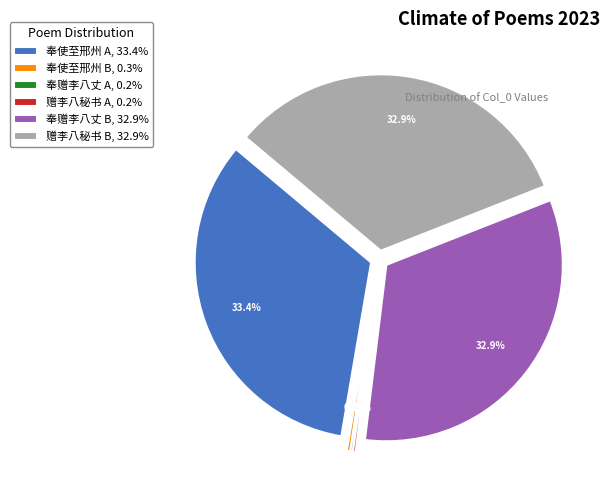

To the nearest percent, what is the combined percentage of 赠李八秘书别三十韵 (8593) and 奉使至邢州赠李八使君 (10892)?

1%